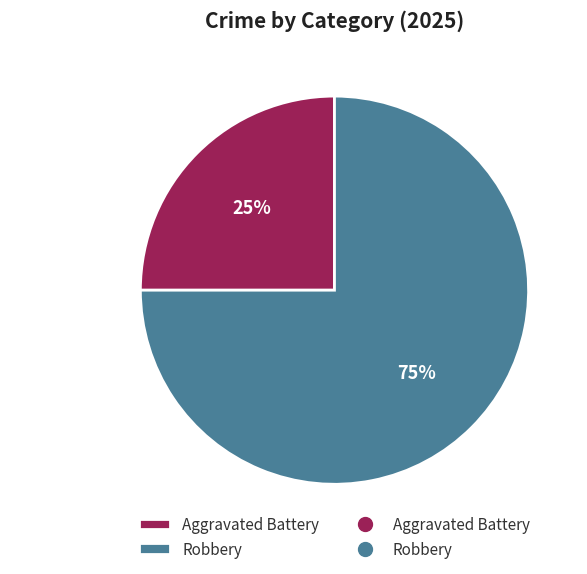

Is the sum of Aggravated Battery and Robbery greater than half?

Yes